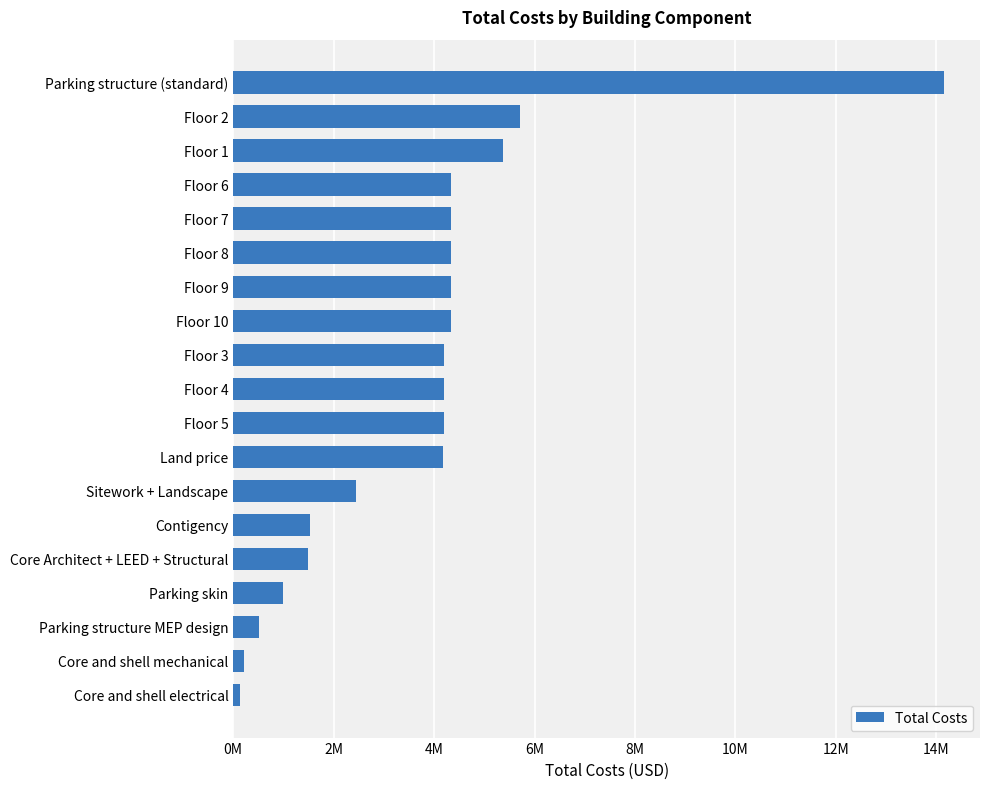

What is the difference between the maximum and minimum values?

14036683.8